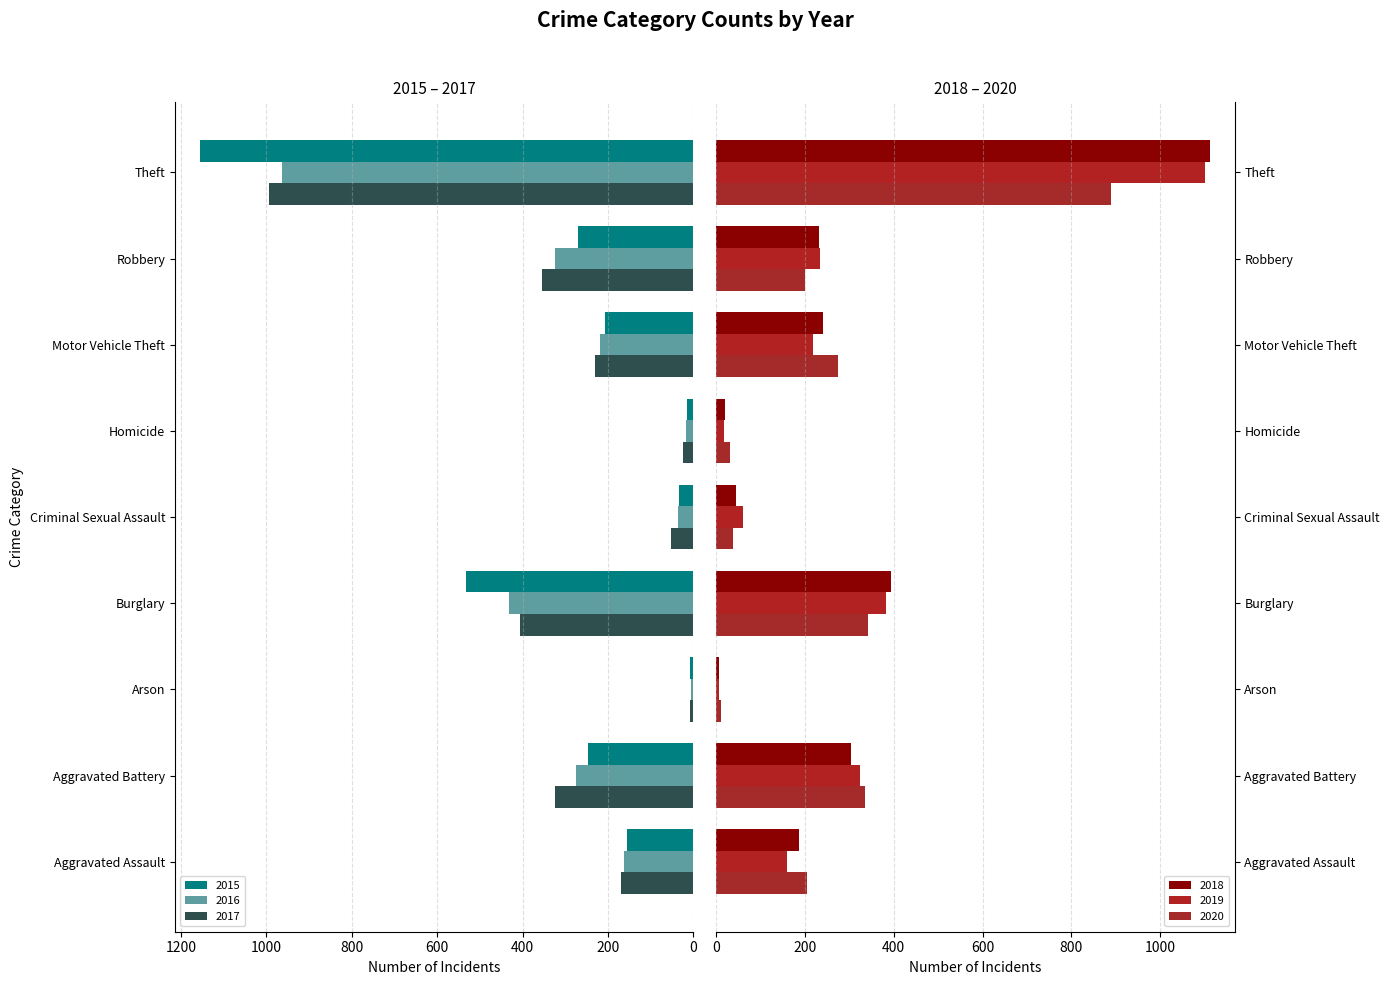

Reading right to left, transcribe all the data shown in this chart.

2015: 1156	269	207	14	33	533	8	247	156
2016: 962	323	219	18	37	431	6	274	162
2017: 993	355	230	25	52	406	7	324	169
2018: 1112	231	241	20	44	394	6	304	186
2019: 1101	234	217	18	60	382	7	325	159
2020: 890	201	274	32	37	343	12	335	204